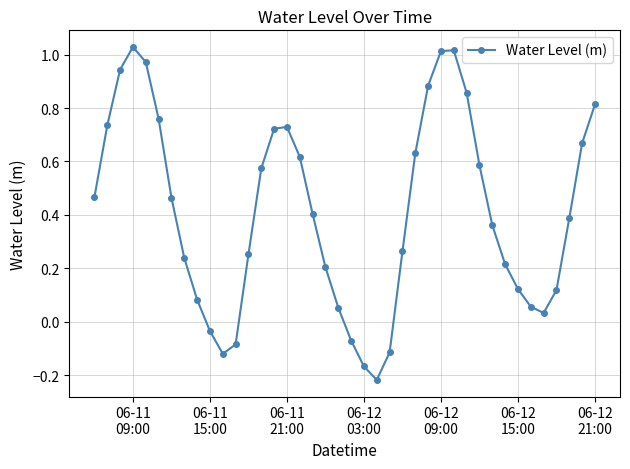

What is the difference between the second highest and minimum values?

1.2